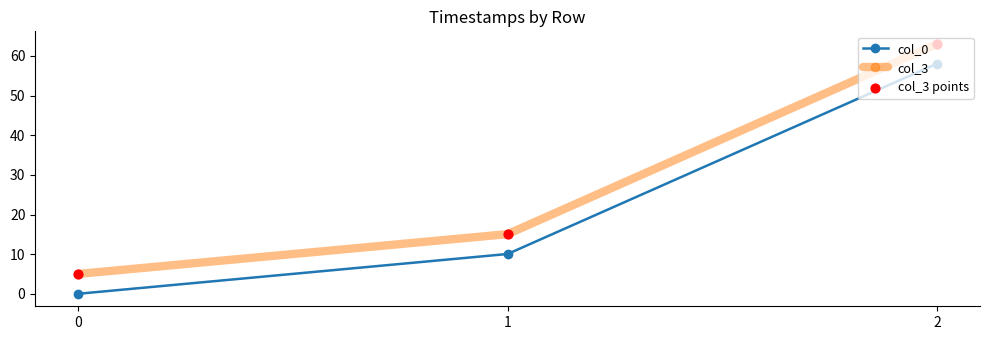

At how many categories does at least one series exceed 7?

2